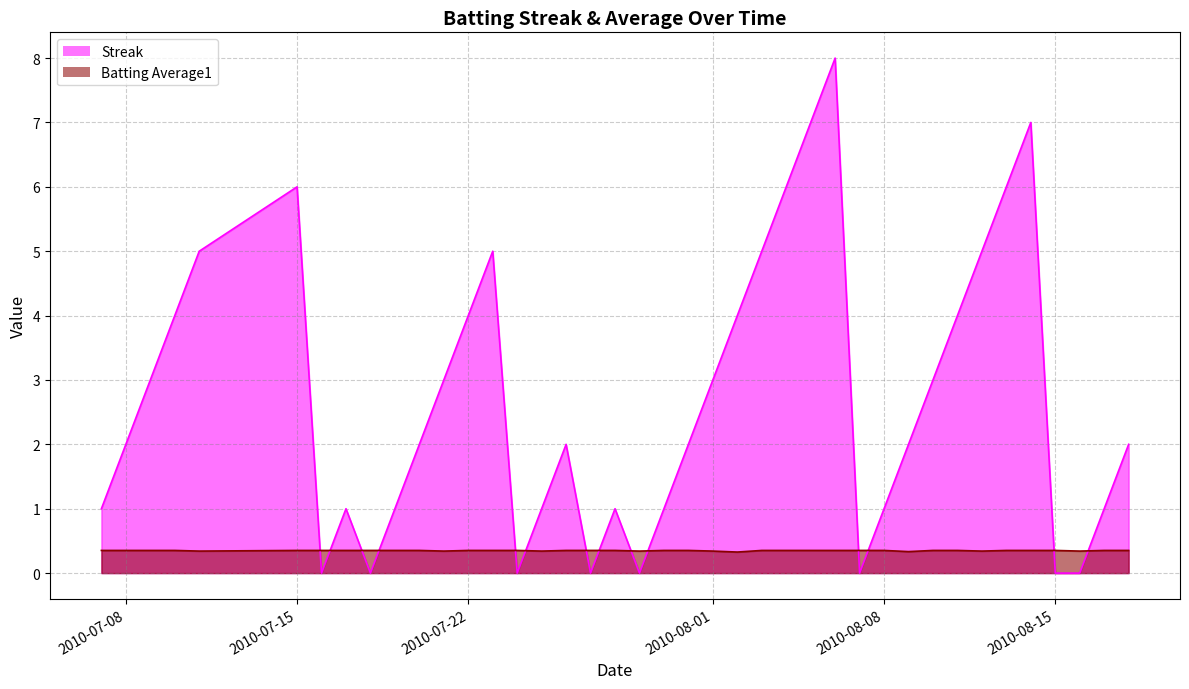

Rank the series by their average value, from lowest to highest.

Batting Average1, Streak